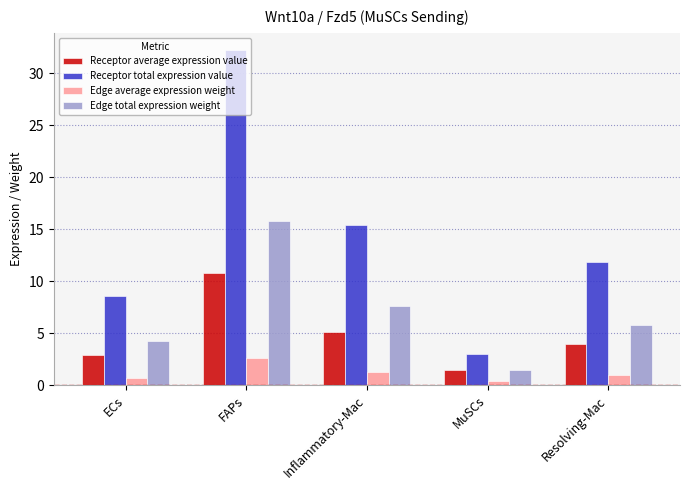

At which category does the chart reach its peak across all series?

FAPs